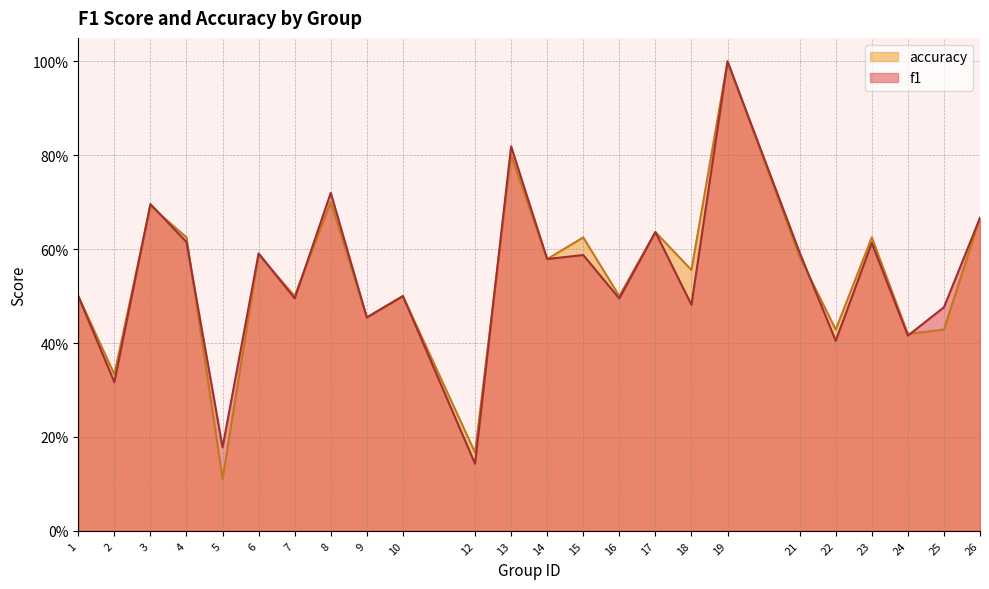

The value of accuracy at 4 is 0.6. True or false?

True